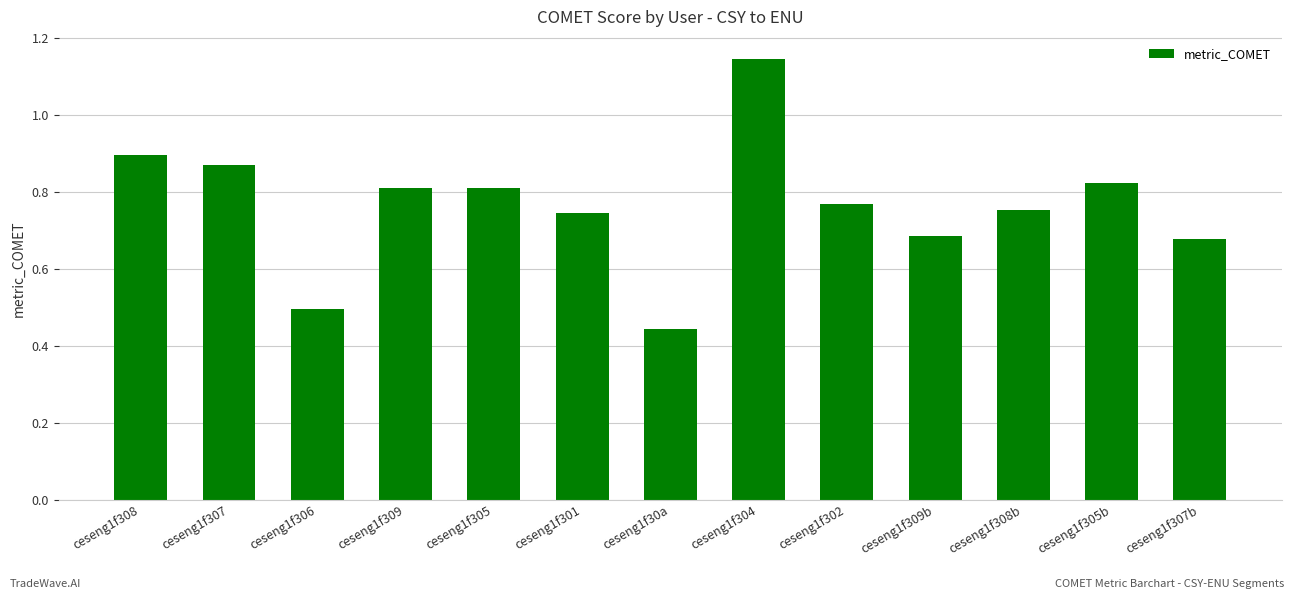

Which category has the lowest value across all series?

ceseng1f30a